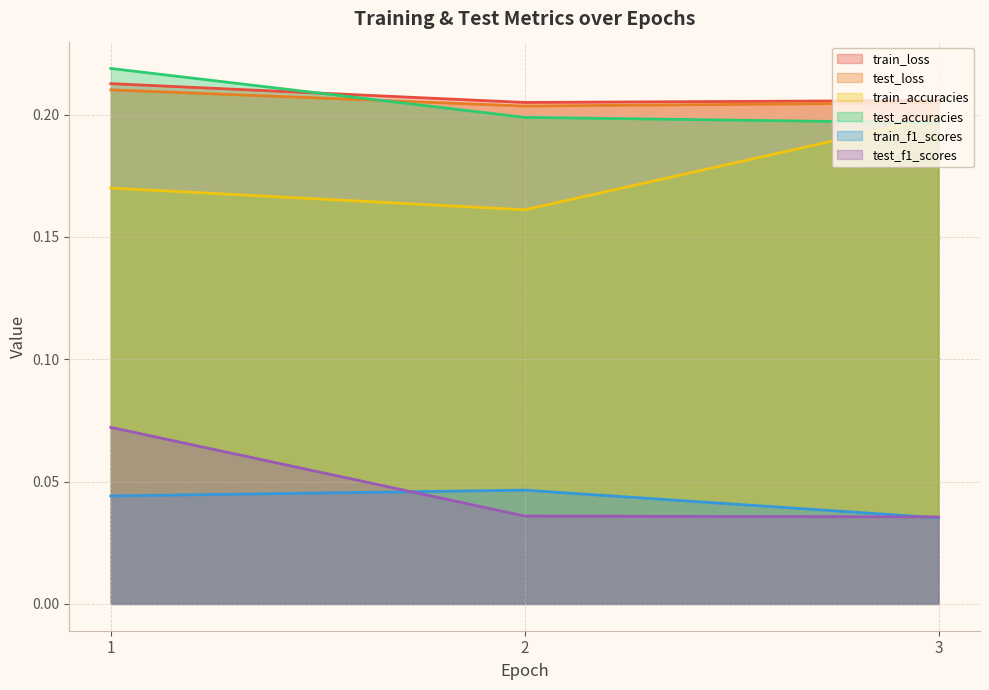

What is the maximum value shown in the chart?

0.2